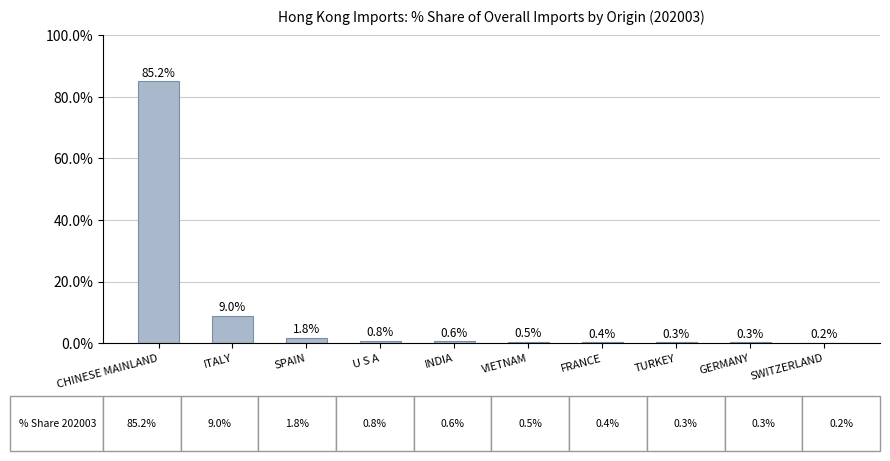

Reading left to right, list all the values displayed in this chart.

CHINESE MAINLAND=85.2	ITALY=9.0	SPAIN=1.8	U S A=0.8	INDIA=0.6	VIETNAM=0.5	FRANCE=0.4	TURKEY=0.3	GERMANY=0.3	SWITZERLAND=0.2